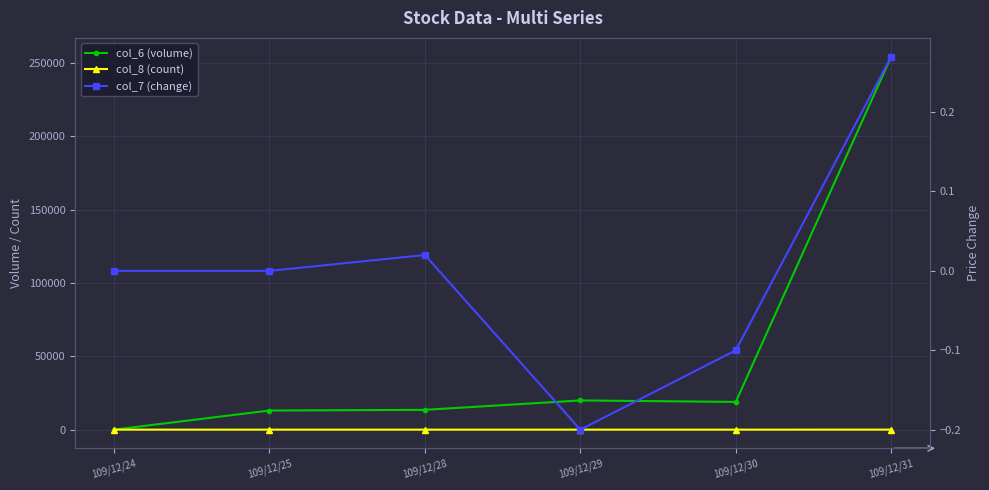

Reading left to right, extract all data points from this chart.

col_6 (volume): 109/12/24=0.0	109/12/25=13020.0	109/12/28=13490.0	109/12/29=19900.0	109/12/30=18900.0	109/12/31=254260.0
col_8 (count): 109/12/24=0.0	109/12/25=4.0	109/12/28=2.0	109/12/29=1.0	109/12/30=1.0	109/12/31=7.0
col_7 (change): 109/12/24=0.0	109/12/25=0.0	109/12/28=0.0	109/12/29=-0.2	109/12/30=-0.1	109/12/31=0.3